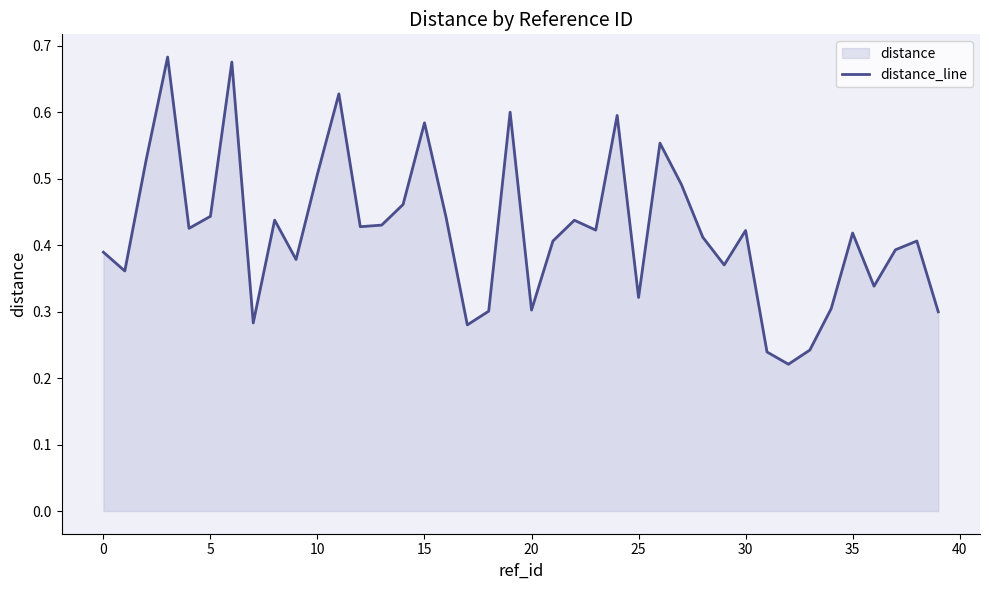

Which has a higher value, 34 or 19?

19